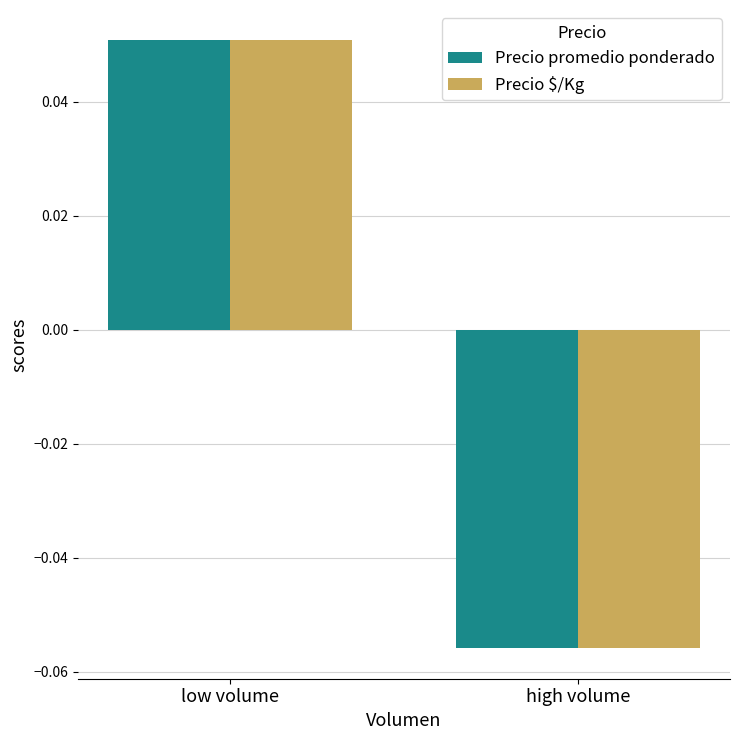

How many categories are shown in the chart?

2